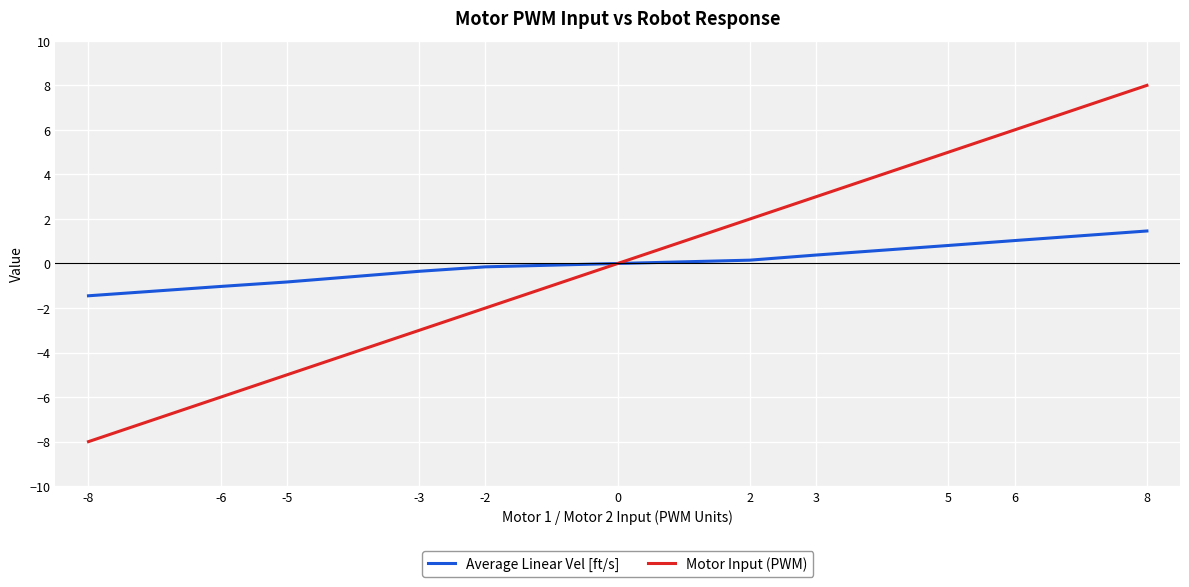

Which category has the lowest value across all series?

-8